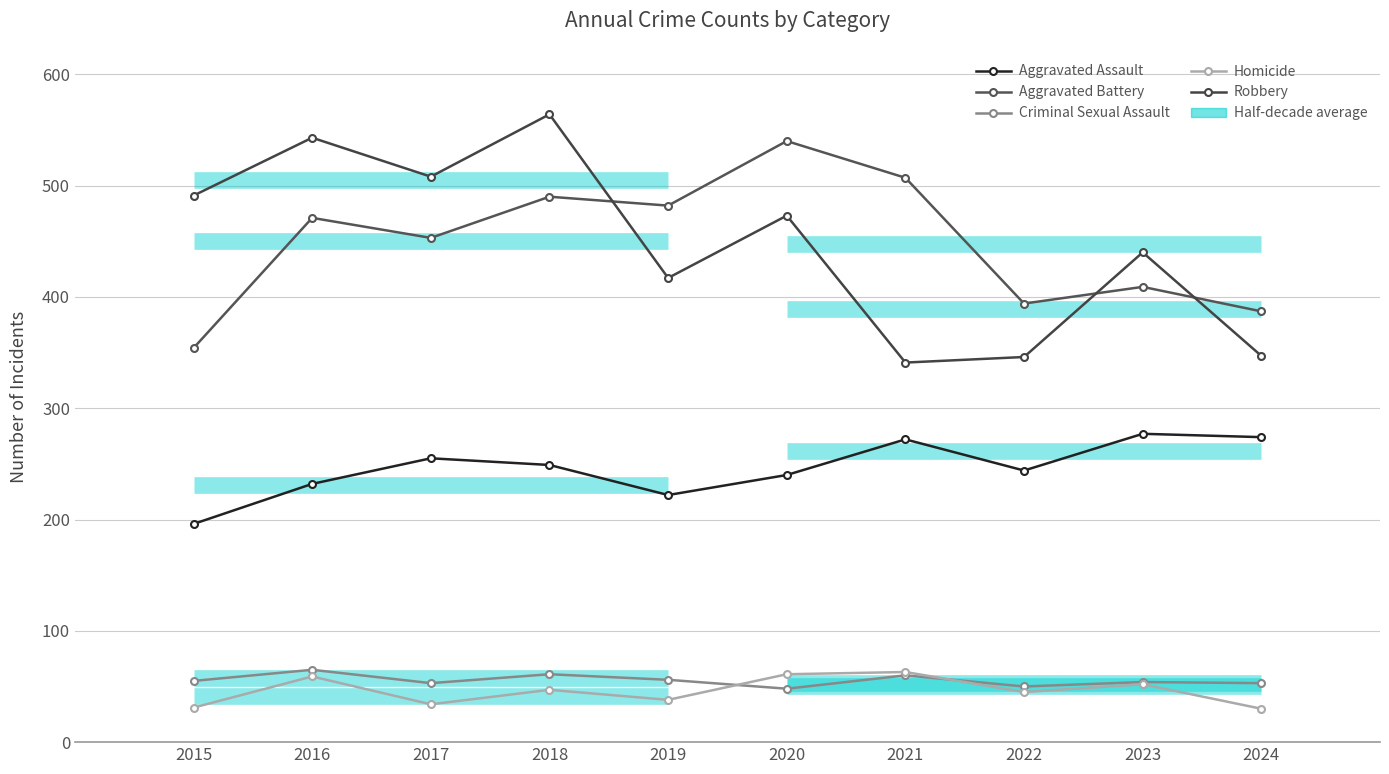

True or false: Criminal Sexual Assault has more than 0 points higher than both neighbors.

True